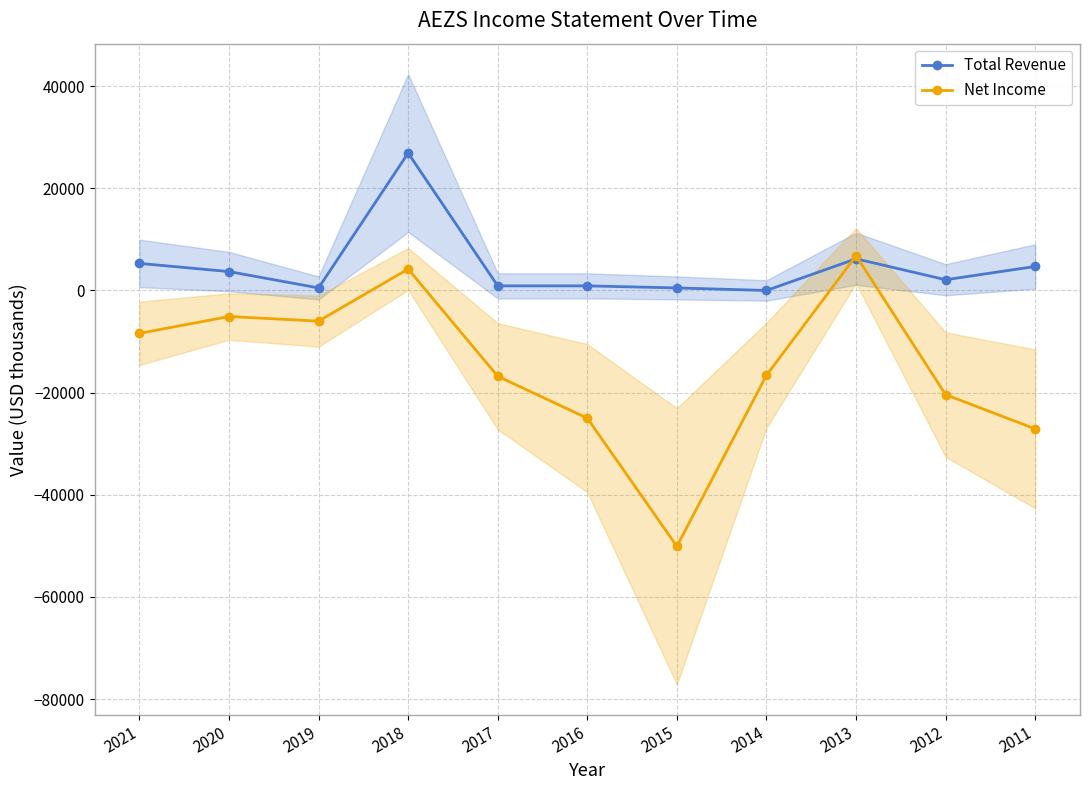

True or false: Total Revenue has a value of 6200 at 2013.

True